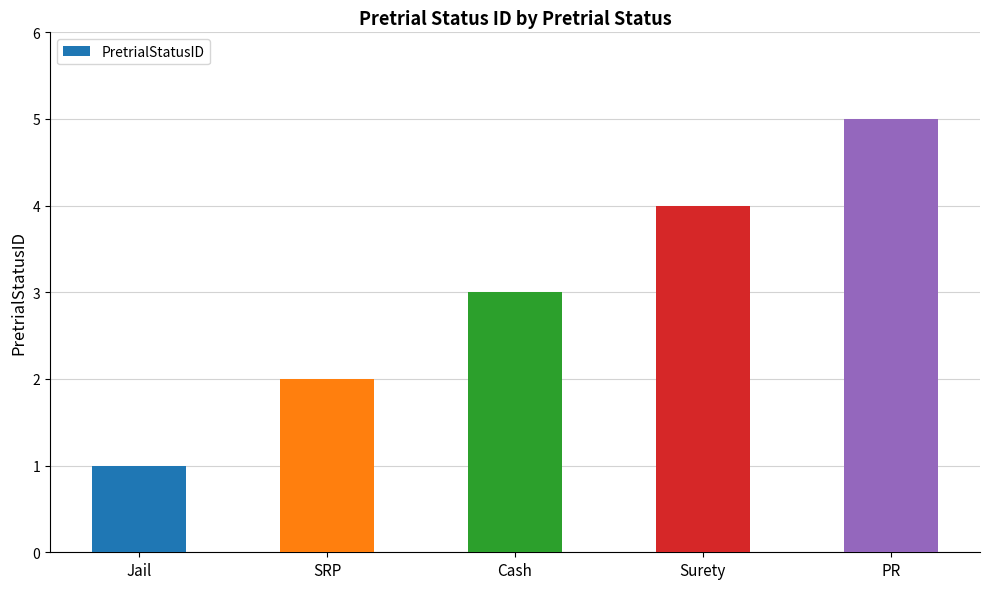

Read the value at PR.

5